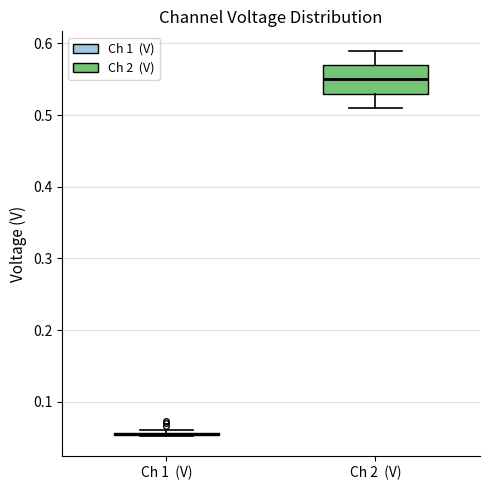

Reading left to right, transcribe this box plot: for each box, give where its median line is, the range the box spans, and where its two whiskers end, as read against the y-axis. The values are not printed on the chart, so give them approximately, as read against the axis.

Ch 1 (V): box collapsed to a line at 0.05, whiskers 0.05 to 0.06
Ch 2 (V): median 0.55, box 0.53 to 0.57, whiskers 0.51 to 0.59